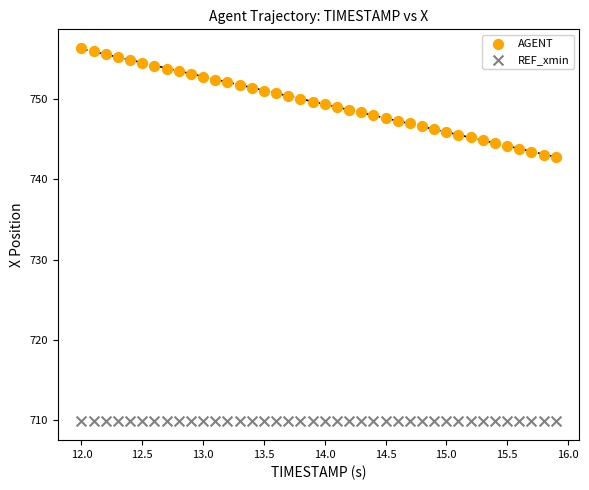

Which series contains the highest Y value?

AGENT